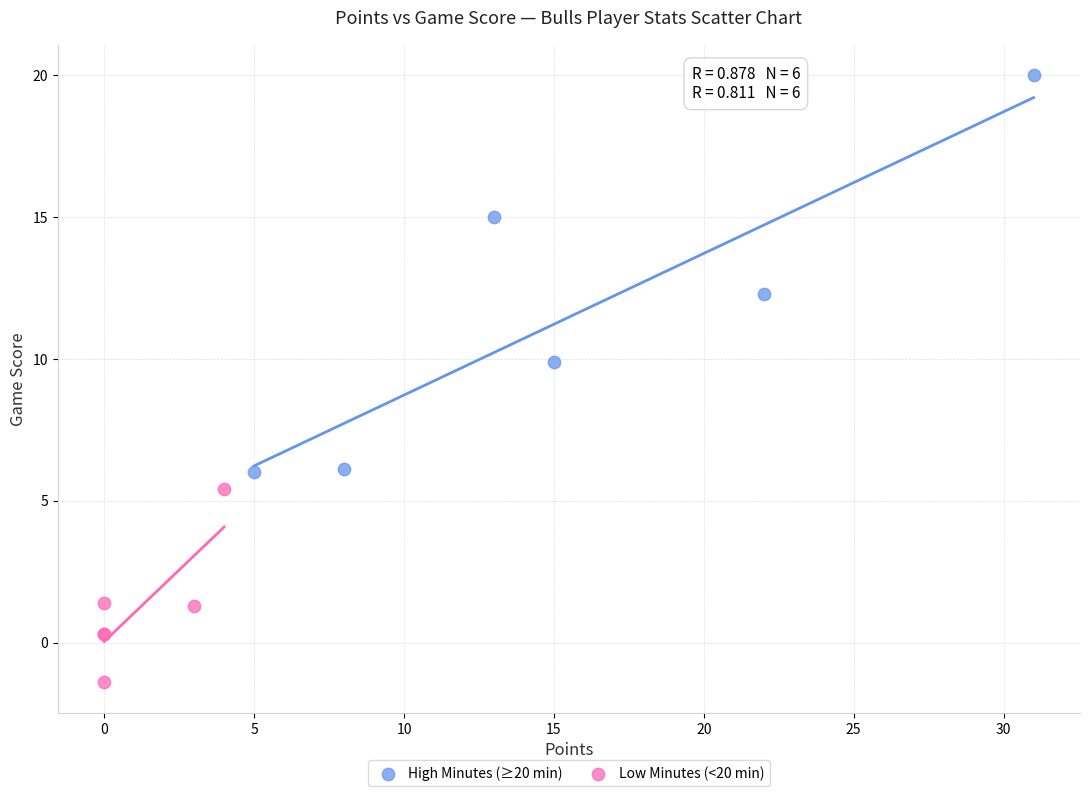

Which series contains the lowest Y value?

Low Minutes (<20 min)